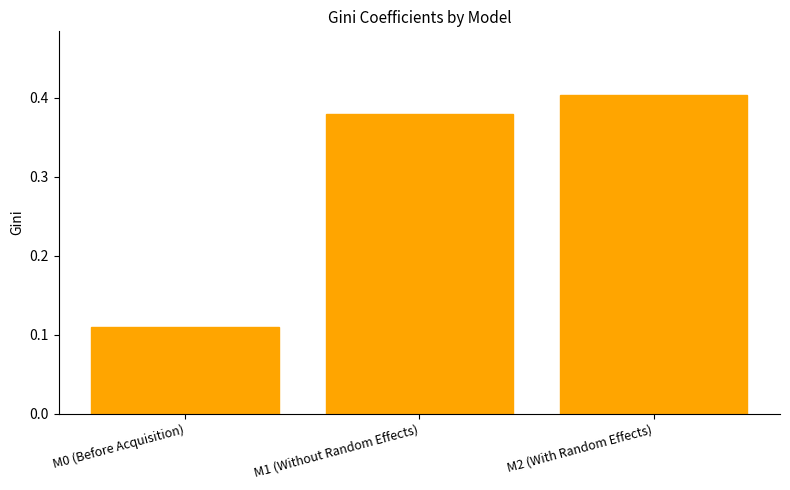

What is the label of the 1st bar from the right?

M2 (With Random Effects)